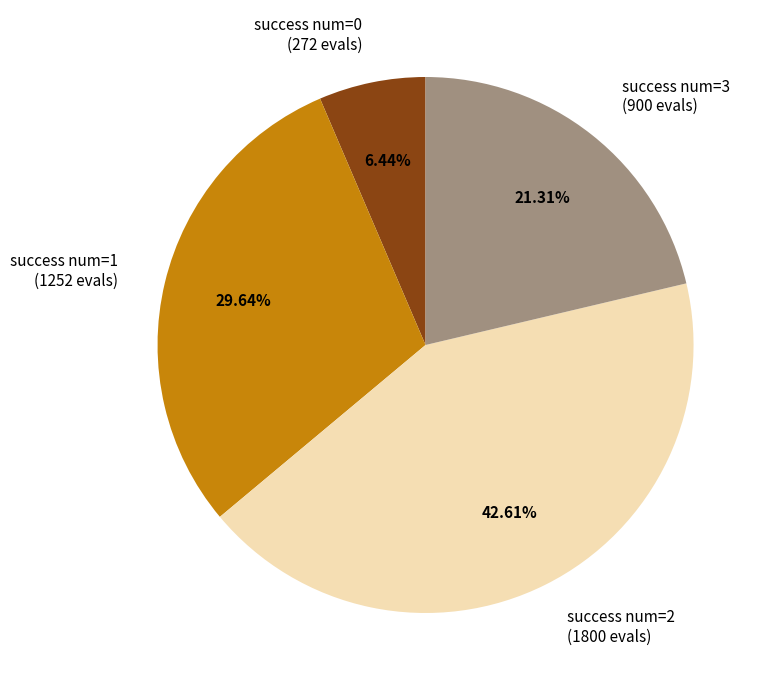

Do success num=1 (1252 evals) and success num=3 (900 evals) together represent more than half of the pie?

Yes